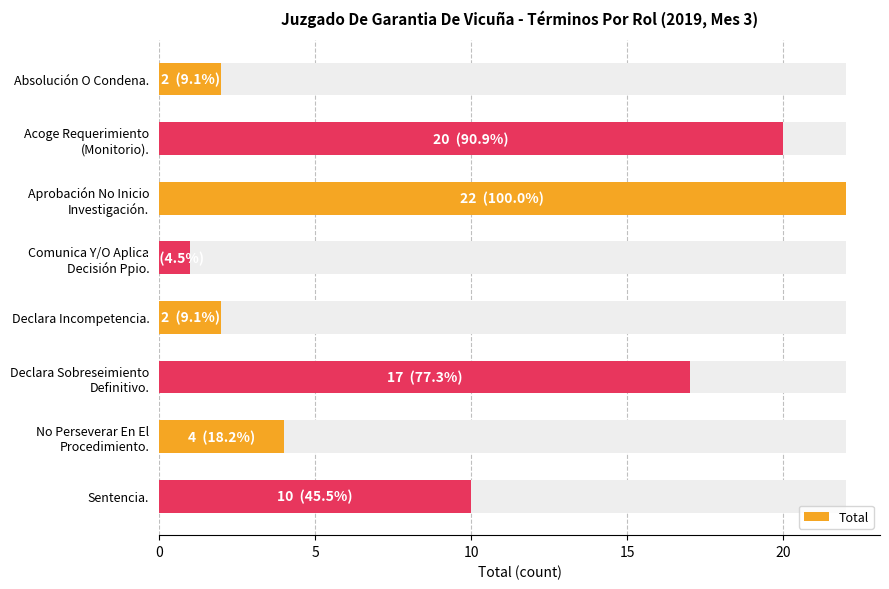

Reading left to right, extract all data points from this chart.

2	20	22	1	2	17	4	10